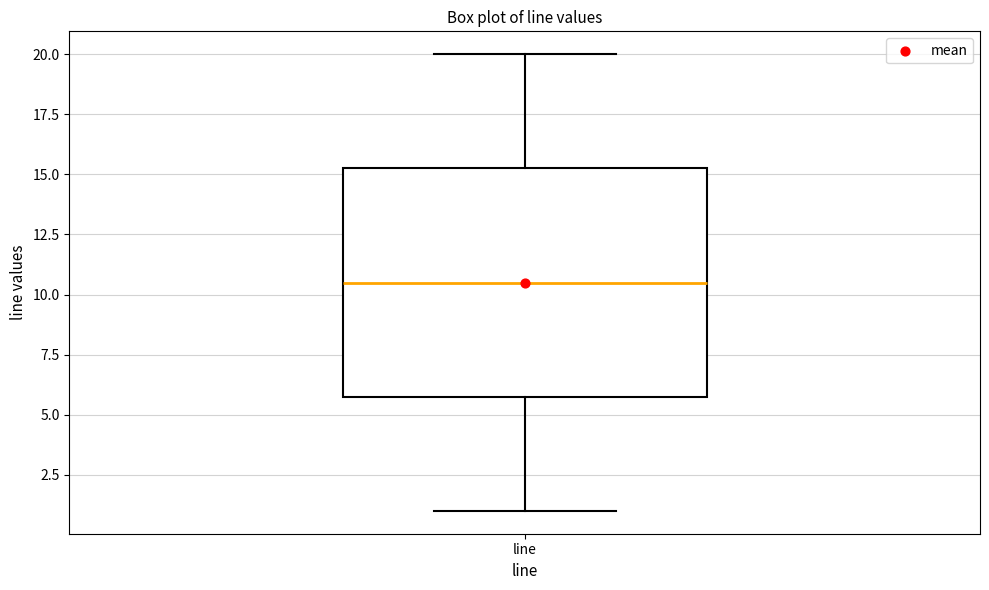

Transcribe this box plot: give where the median line is, the range the box spans, and where the two whiskers end, as read against the y-axis. The values are not printed on the chart, so give them approximately, as read against the axis.

median 10.5, box 6.0 to 15.5, whiskers 1.0 to 20.0